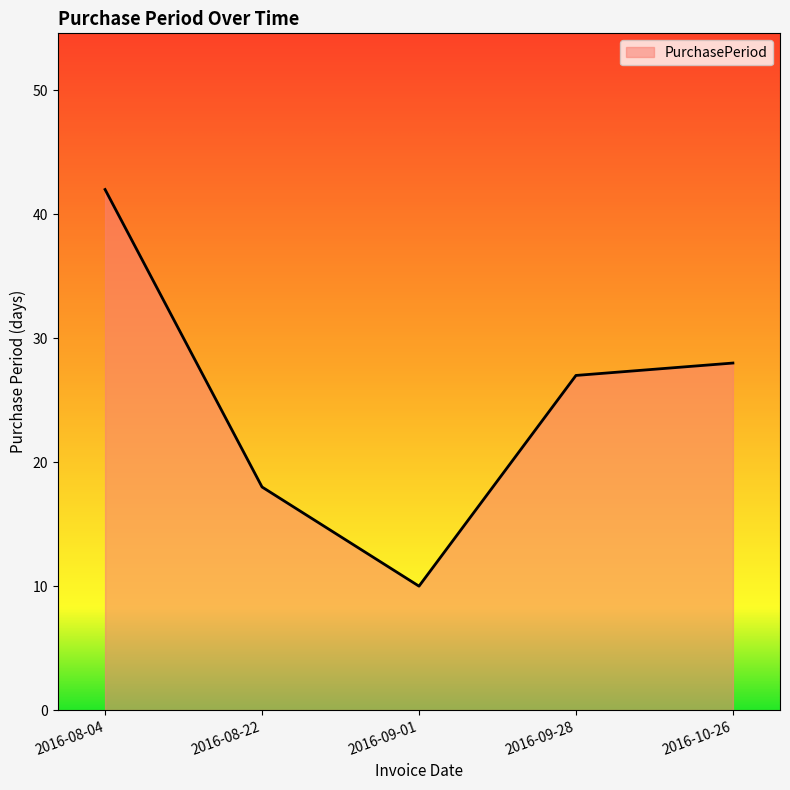

Rank the categories by value from lowest to highest.

2016-09-01, 2016-08-22, 2016-09-28, 2016-10-26, 2016-08-04